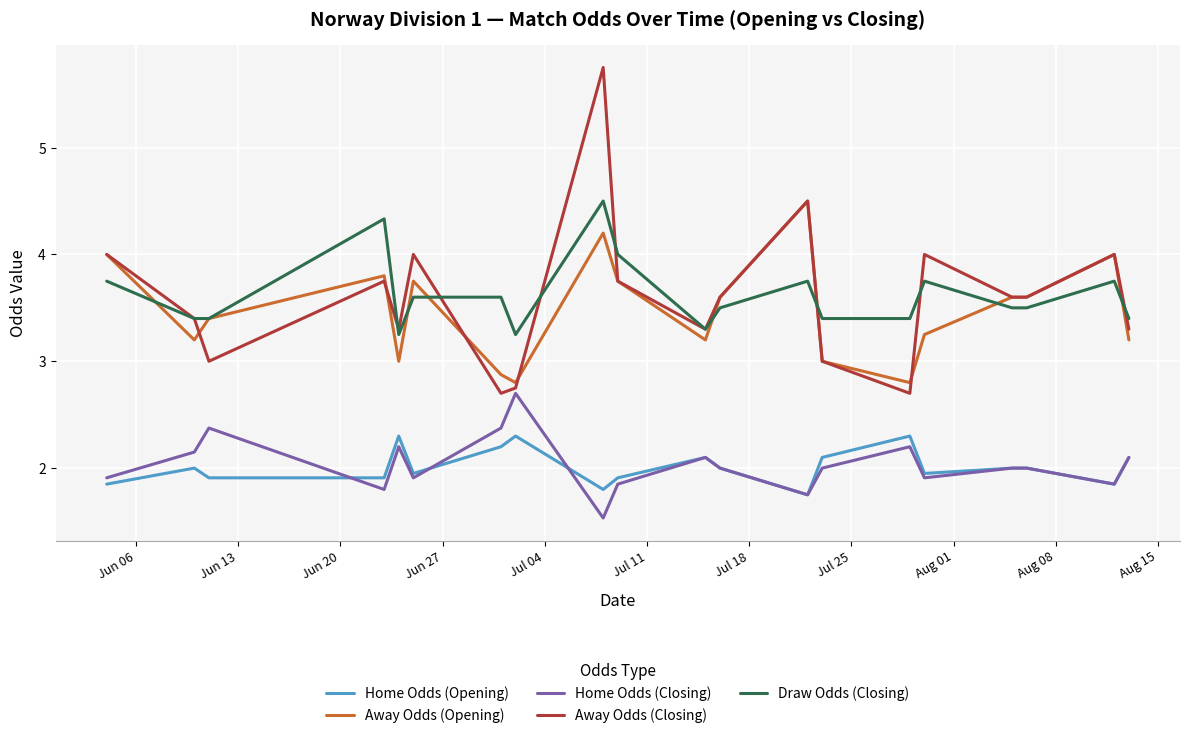

True or false: Away Odds (Opening) has more than 0 points higher than both neighbors.

True